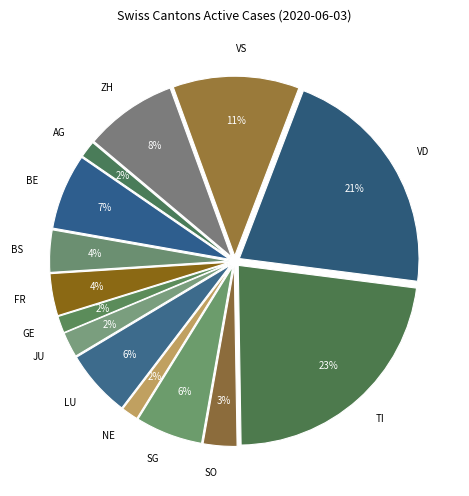

Count the number of slices in the pie.

14